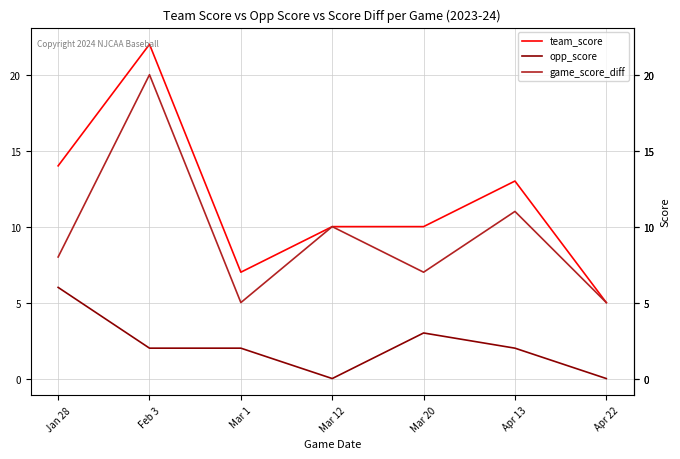

At how many categories does at least one series exceed 20?

1